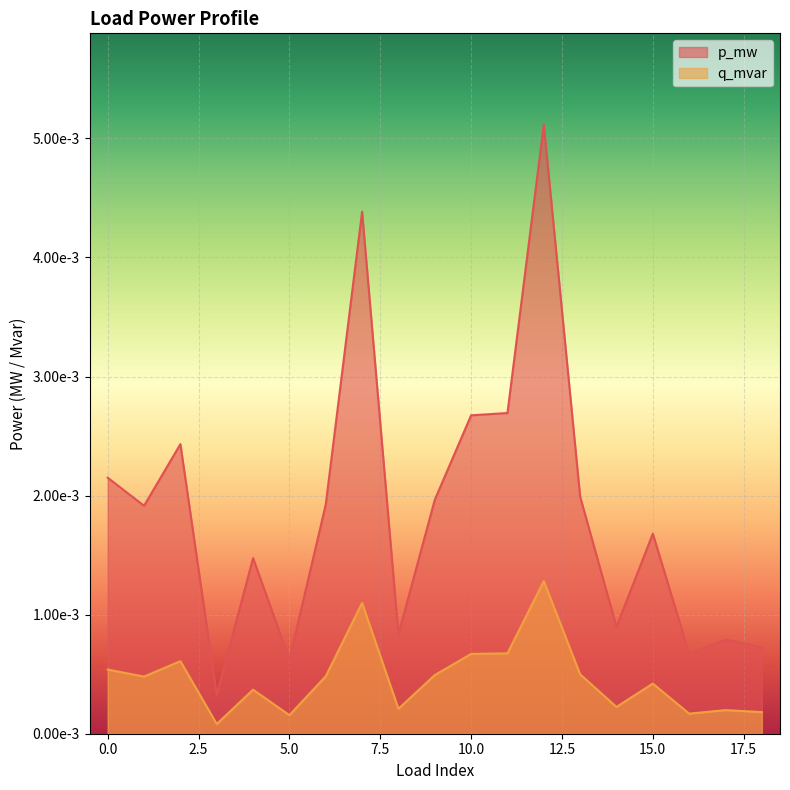

True or false: p_mw has a value of 0.0 at 15.

False